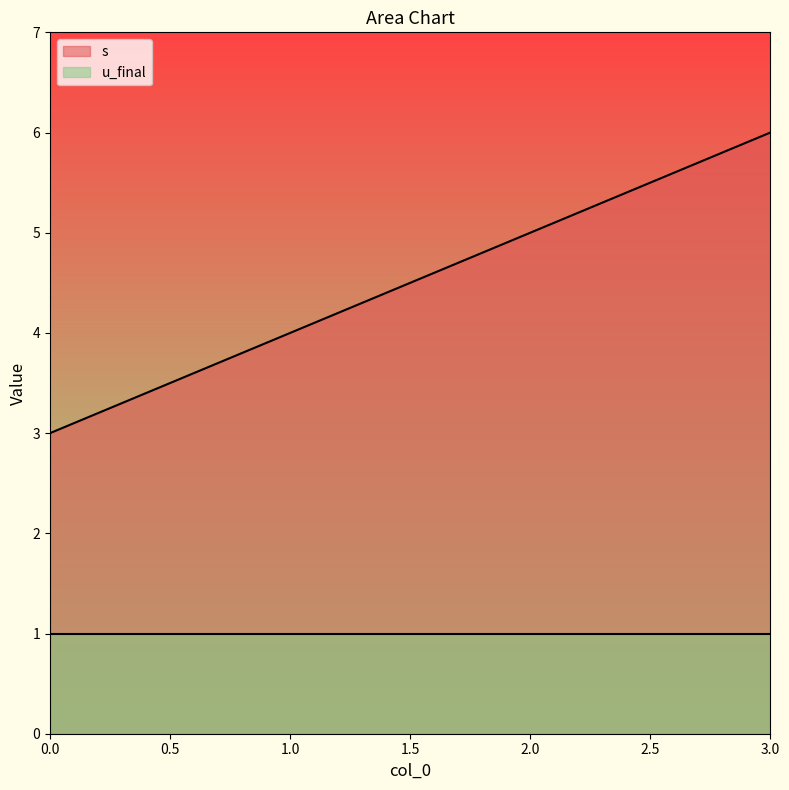

How many values are between 4 and 6?

3